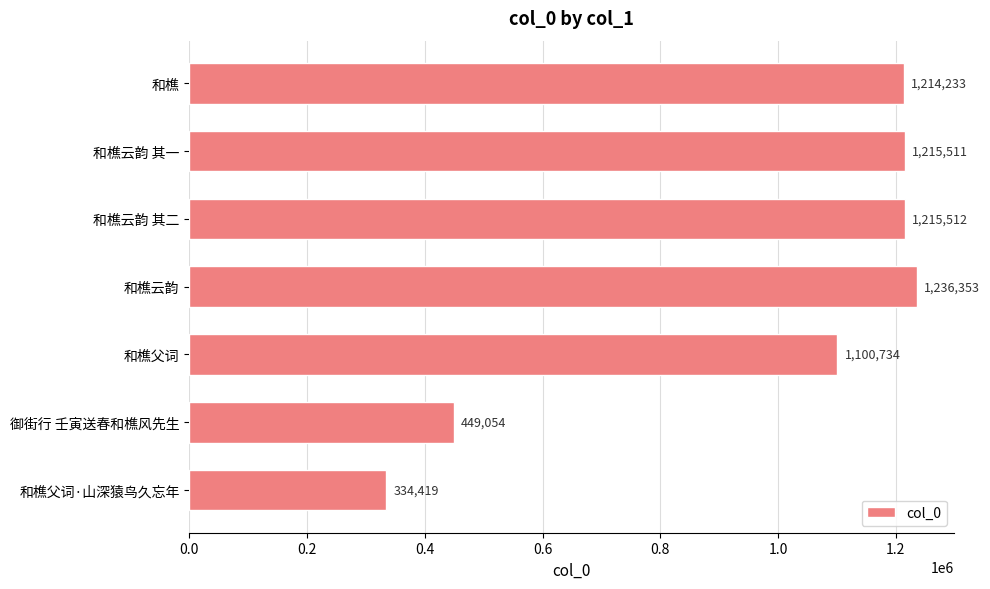

What is the difference between the maximum and second lowest values?

787299